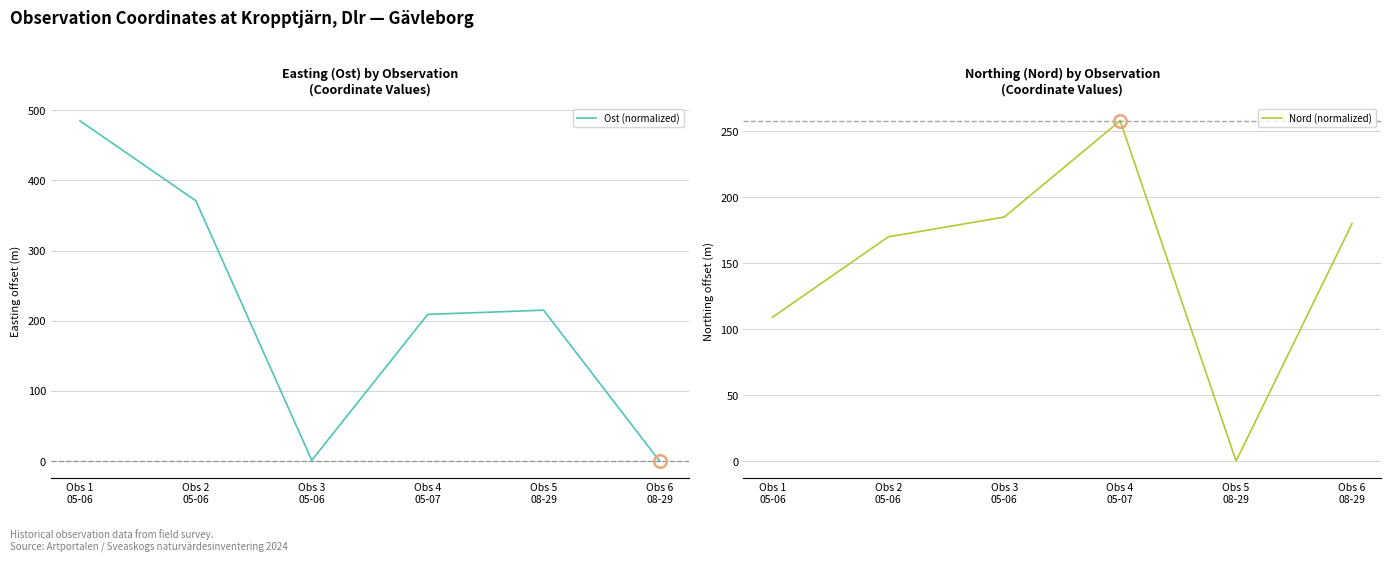

Is the value of Nord (normalized) at Obs 5
08-29 greater than the value of Ost (normalized) at Obs 5
08-29?

No